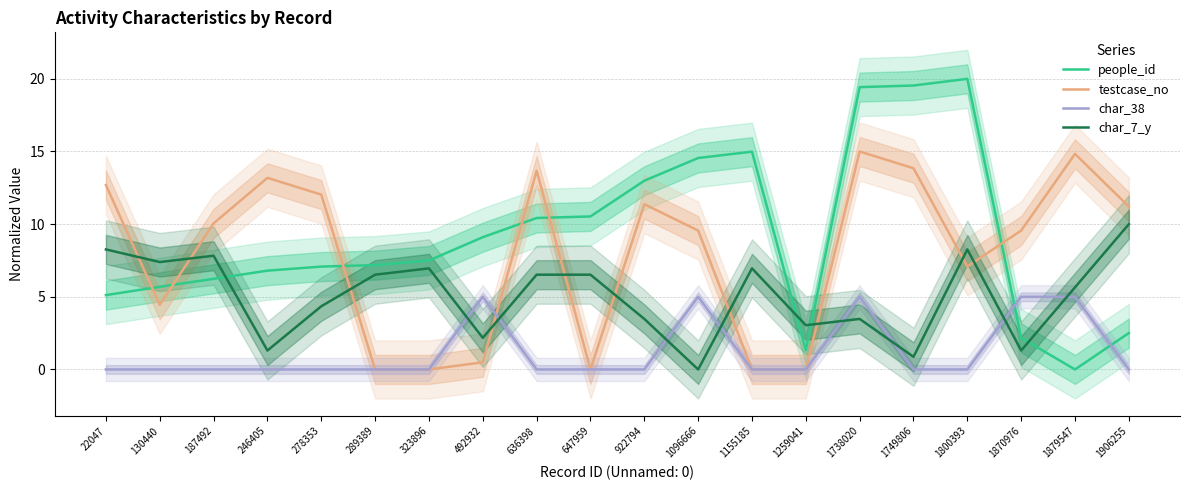

How many data points in people_id are above 7?

12